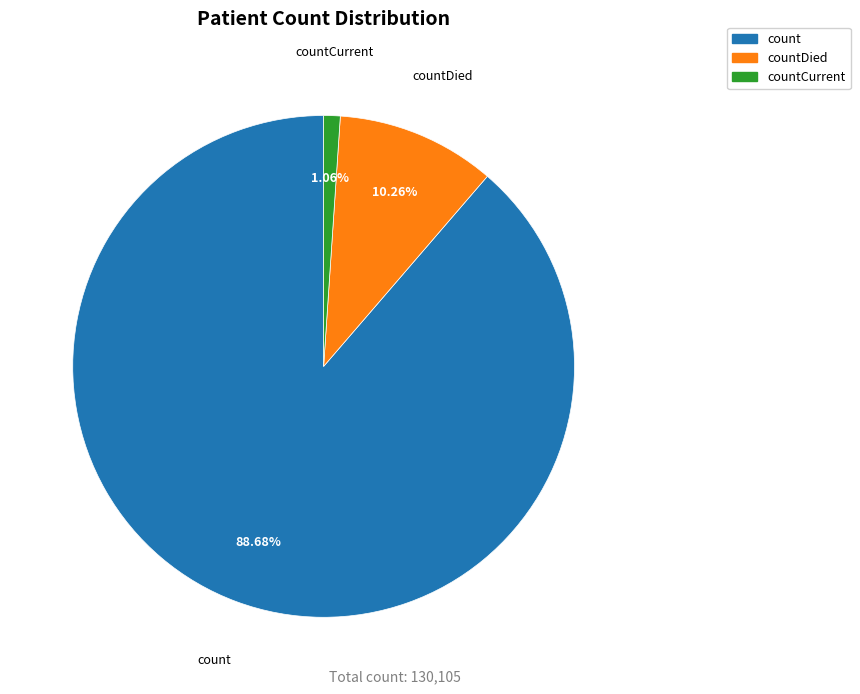

What is the ratio of the value at countCurrent to the value at countDied?

0.1